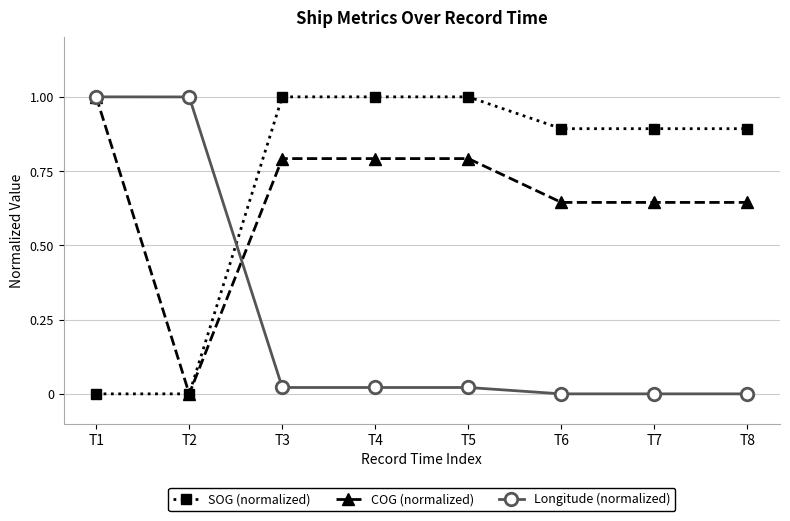

Which series ends up on top after the final intersection of SOG (normalized) and Longitude (normalized)?

SOG (normalized)